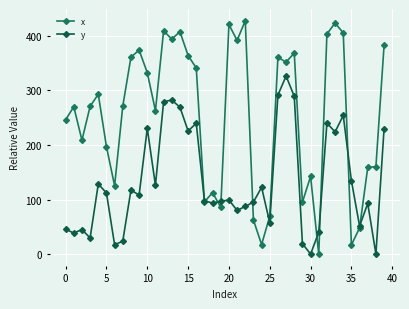

What is the greatest value displayed?

427.6